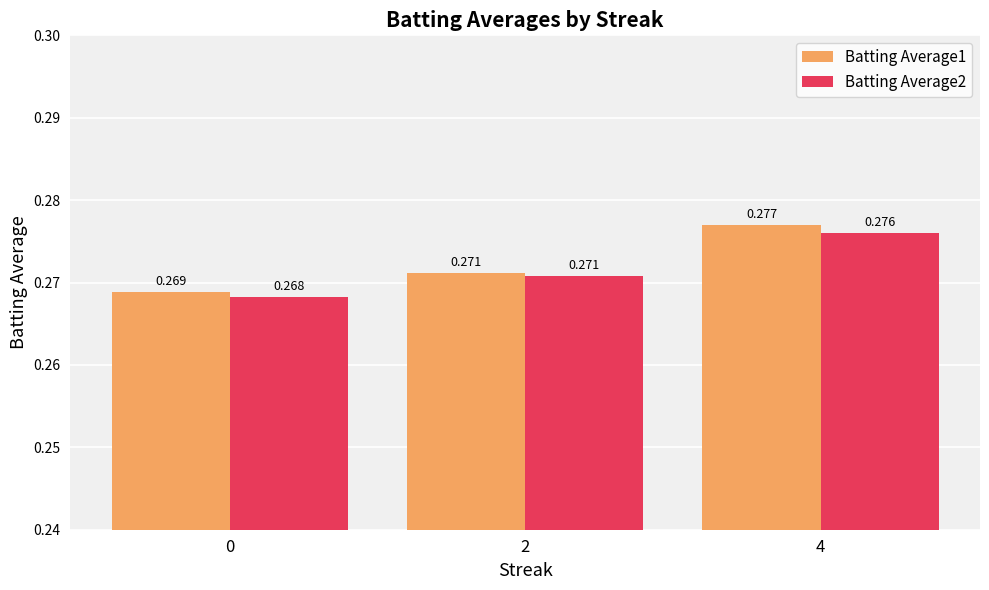

How many Batting Average2 values are between 0 and 1?

3